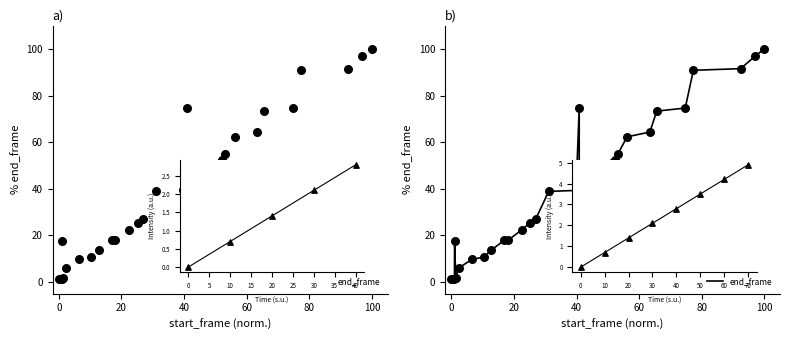

Between 21 and 13, which is larger?

21